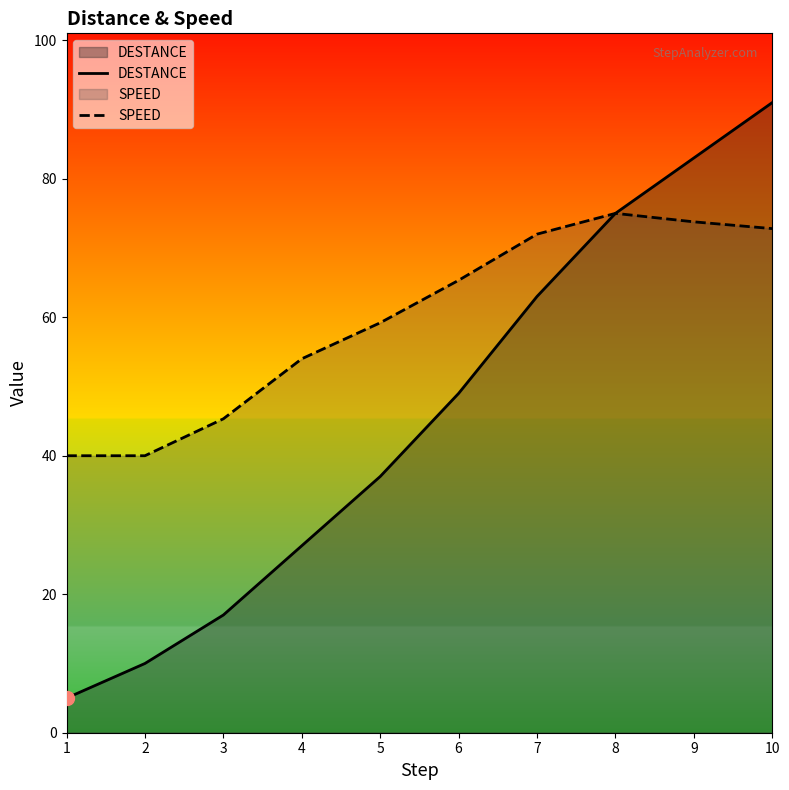

True or false: DESTANCE has more than 2 interior local peaks.

False